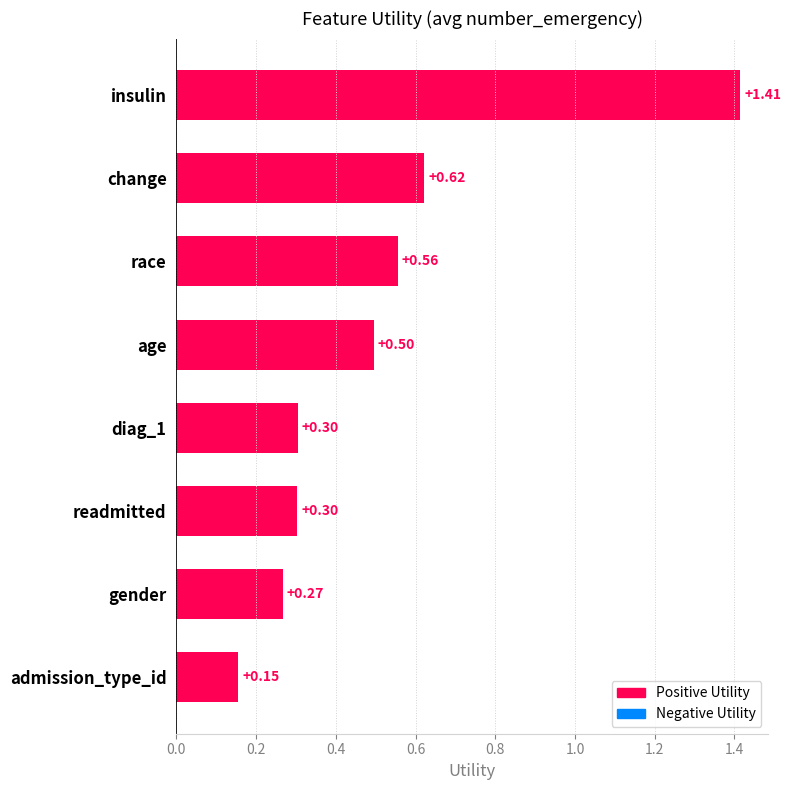

How many bars are there in total?

8